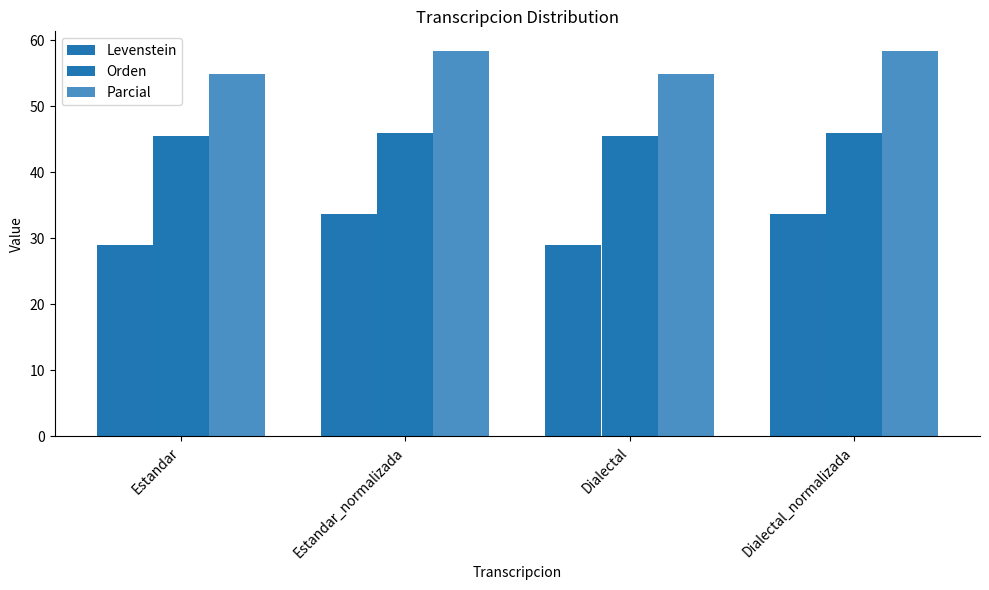

Read the Parcial value at Dialectal_normalizada.

58.4